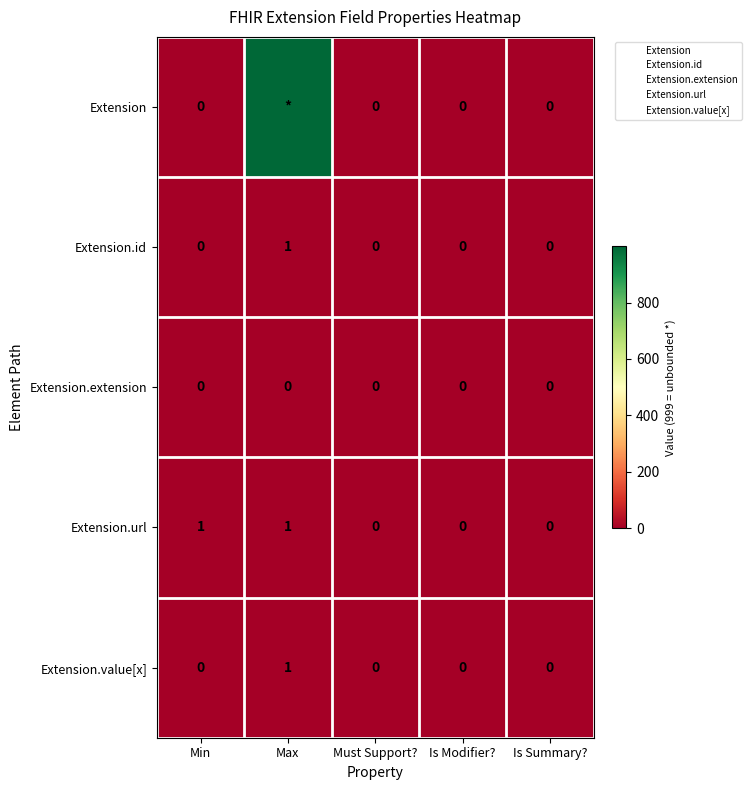

True or false: Extension.url has a value of 2 at Min.

False